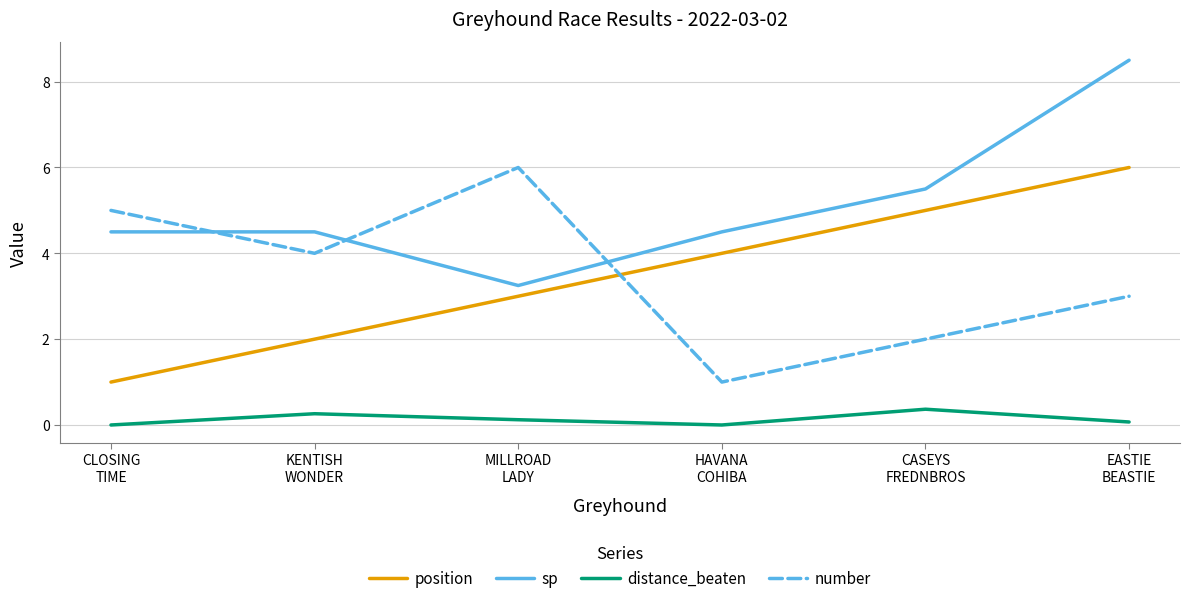

What is the difference between the number values at MILLROAD
LADY and HAVANA
COHIBA?

5.0